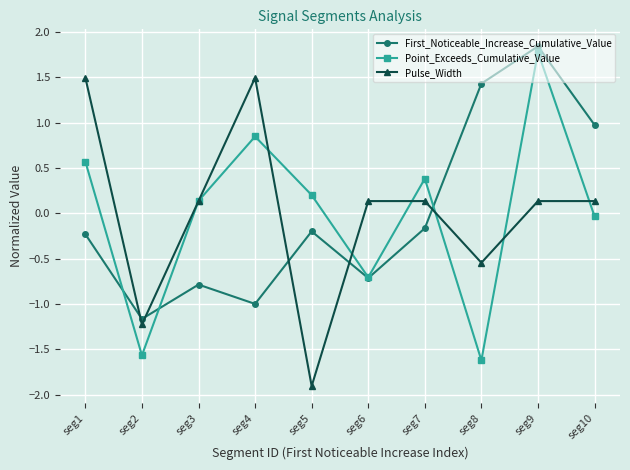

What are all the series names shown in the legend?

First_Noticeable_Increase_Cumulative_Value, Point_Exceeds_Cumulative_Value, Pulse_Width